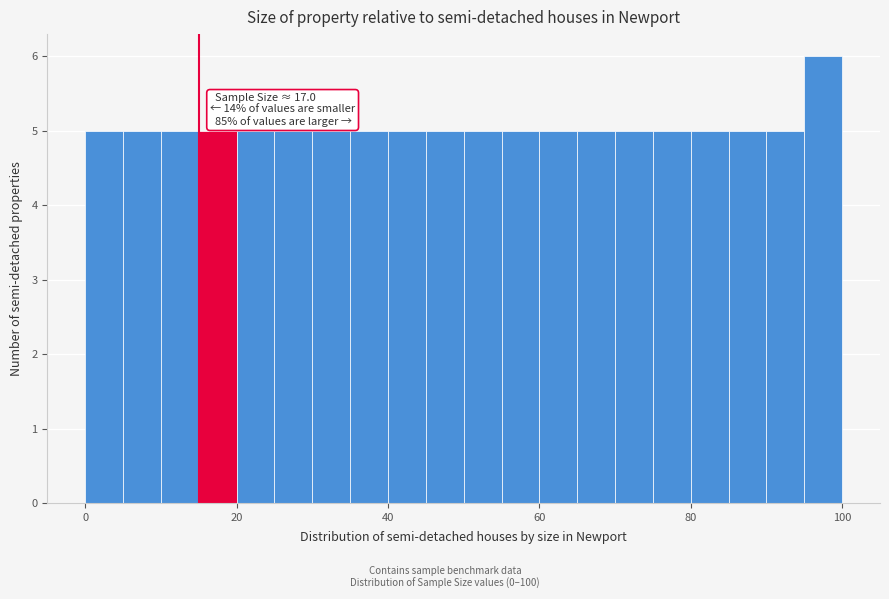

Read against the x-axis, roughly where is the centre of the tallest bar?

98